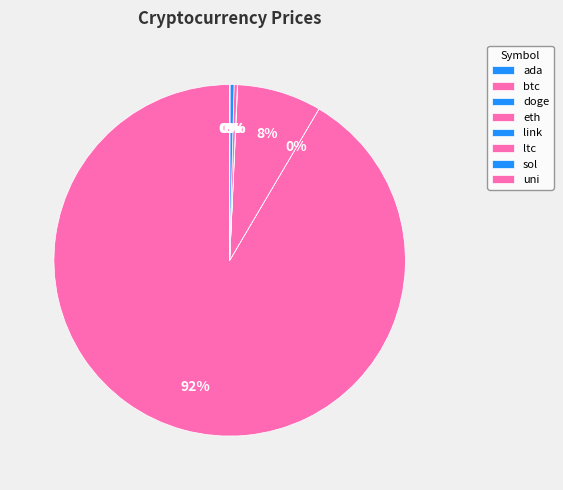

How many segments does this pie chart have?

8